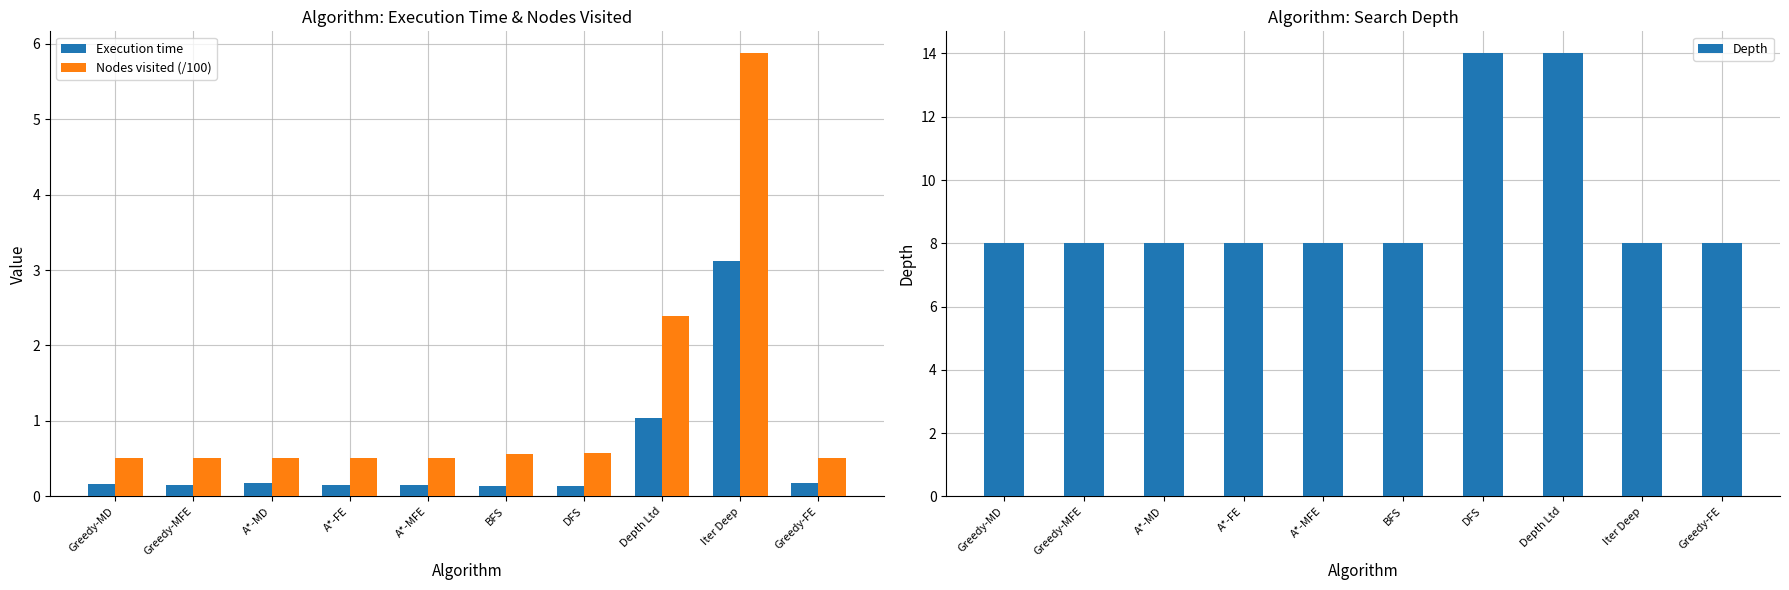

Rank the categories by Depth value from lowest to highest.

Greedy-MD, Greedy-MFE, A*-MD, A*-FE, A*-MFE, BFS, Iter Deep, Greedy-FE, DFS, Depth Ltd